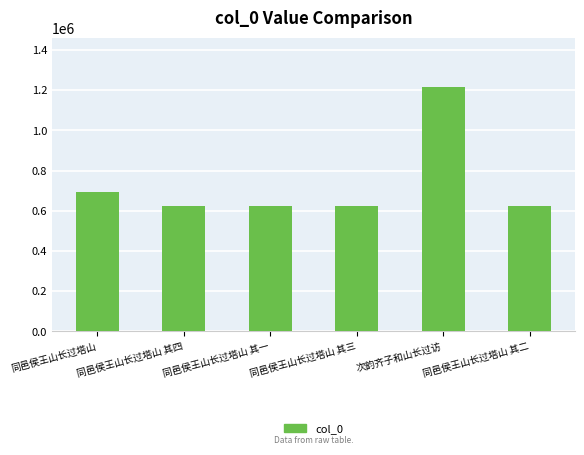

Approximately how many times larger is the value at 同邑侯王山长过塔山 compared to 同邑侯王山长过塔山 其一?

1.1